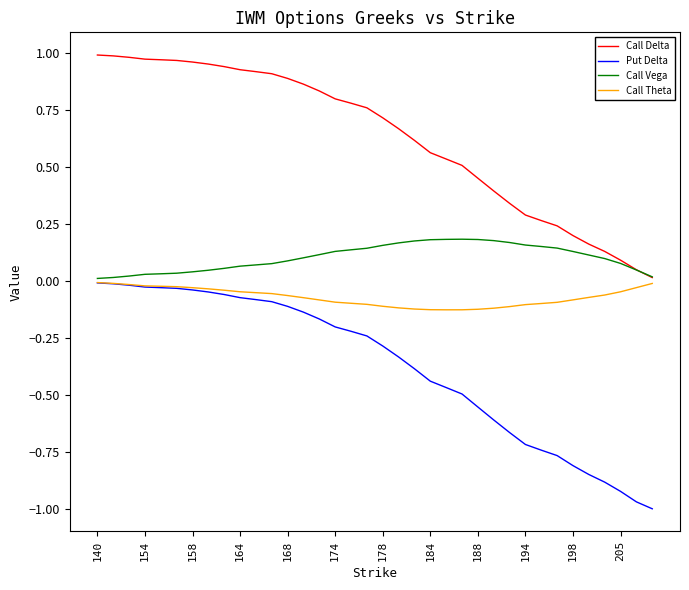

True or false: Call Theta and Call Delta cross at least once.

False